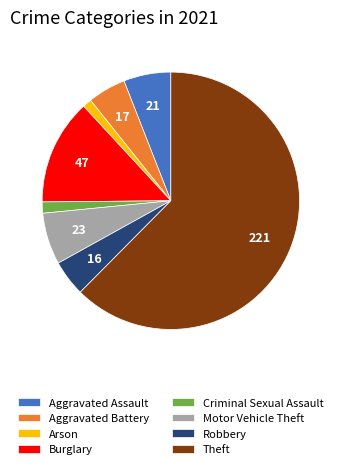

Is it true that Motor Vehicle Theft is 21% of the pie?

False